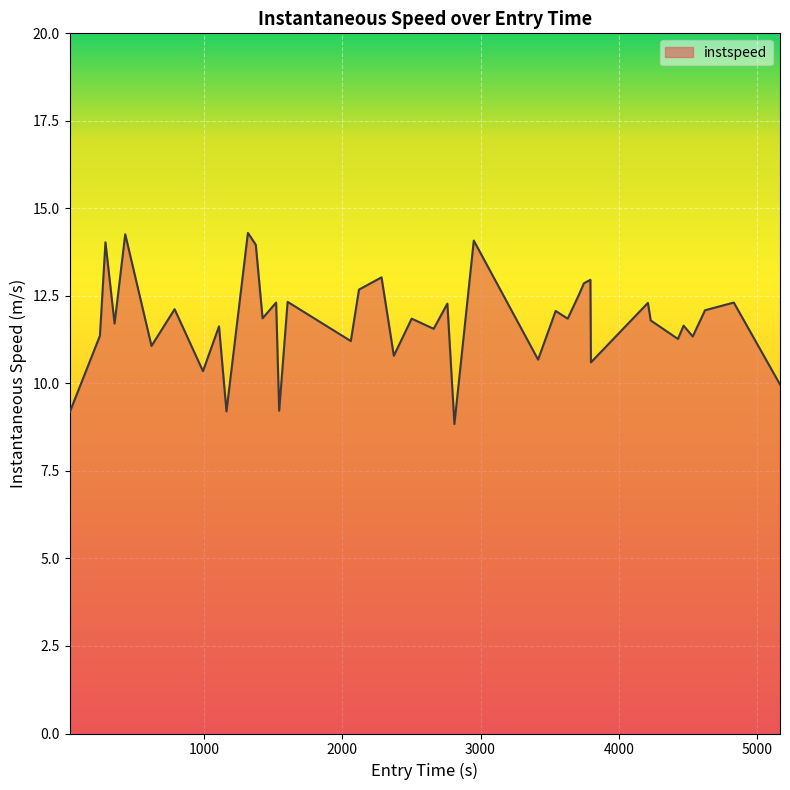

What is the maximum value shown in the chart?

14.3